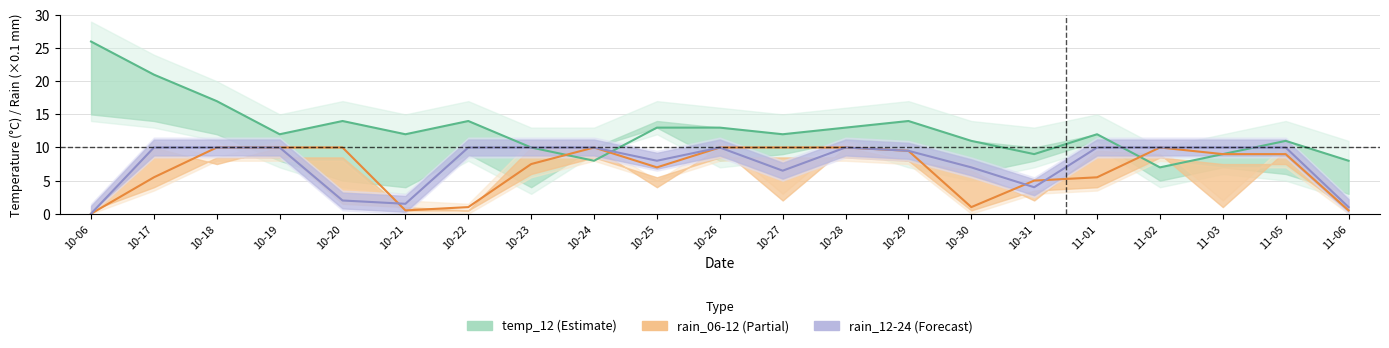

True or false: rain_06-12 (÷10) and rain_12-24 (÷10) cross at least once.

True